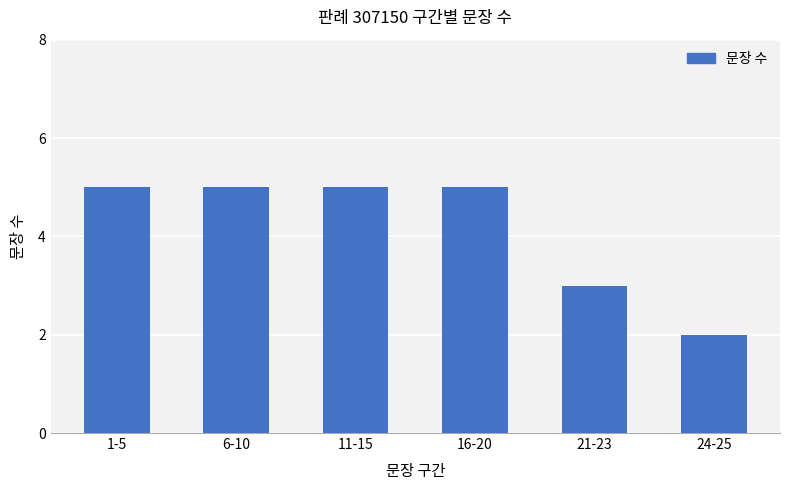

Count the number of data series in this chart.

1